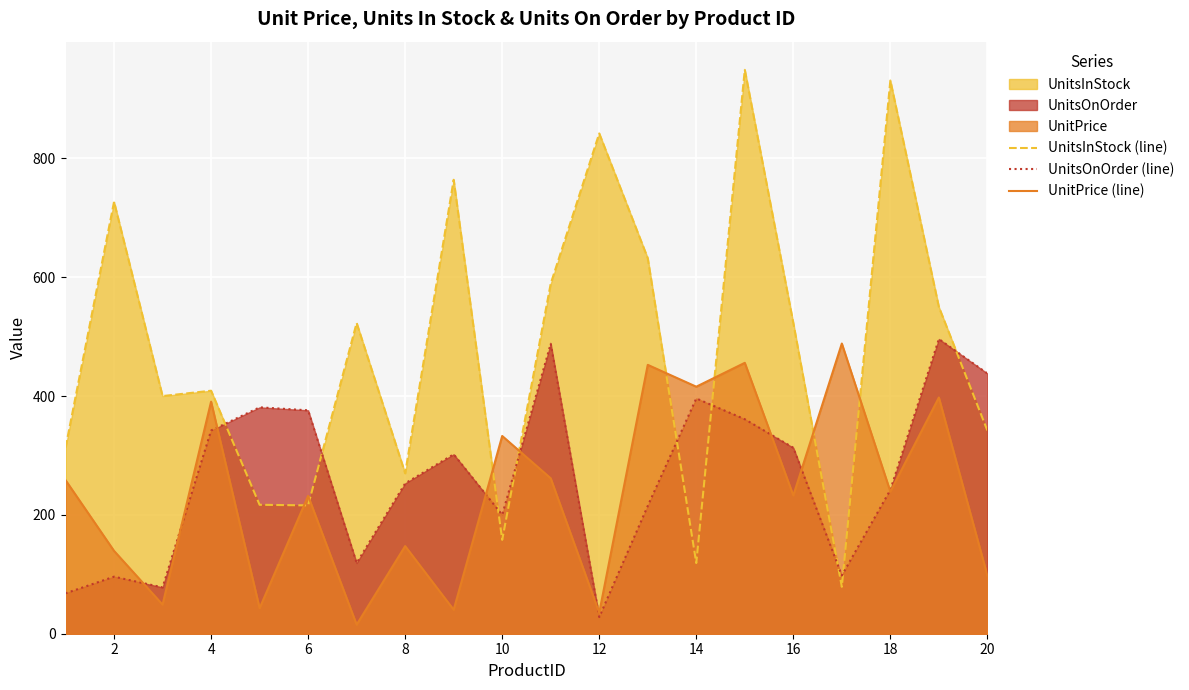

Reading left to right, list all the values displayed in this chart.

UnitsInStock (line): 313.0	727.0	400.0	409.0	217.0	216.0	523.0	270.0	764.0	158.0	589.0	842.0	632.0	119.0	949.0	523.0	79.0	931.0	550.0	342.0
UnitsOnOrder (line): 68.0	96.0	78.0	342.0	381.0	376.0	119.0	253.0	302.0	200.0	488.0	28.0	215.0	396.0	361.0	313.0	98.0	242.0	496.0	438.0
UnitPrice (line): 258.5	139.4	49.0	390.6	43.0	231.9	15.2	147.5	40.3	332.8	261.6	35.2	452.5	415.7	455.9	232.7	488.4	239.2	397.6	97.7